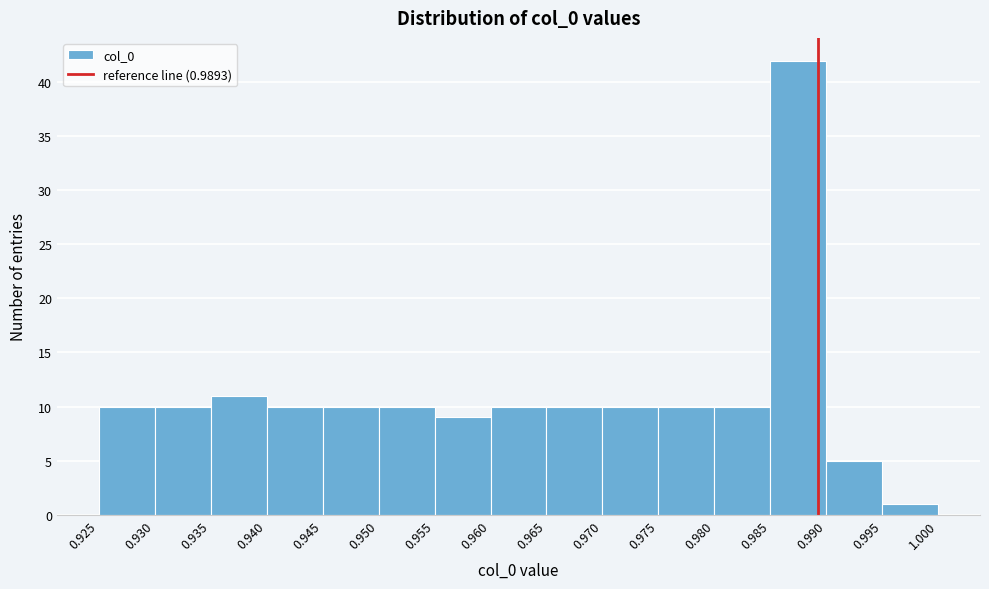

Over which range of the x-axis is the bar tallest?

0.985 to 0.990